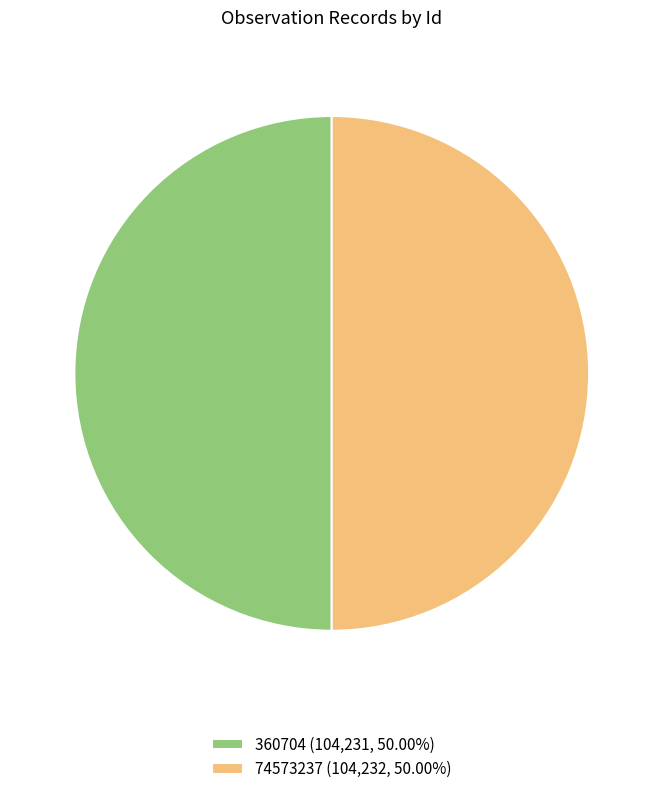

Do 360704 and 74573237 together represent more than half of the pie?

Yes